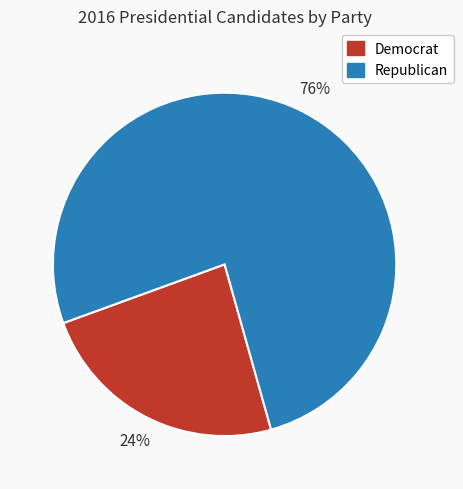

Which category has the smallest portion of the pie?

Democrat